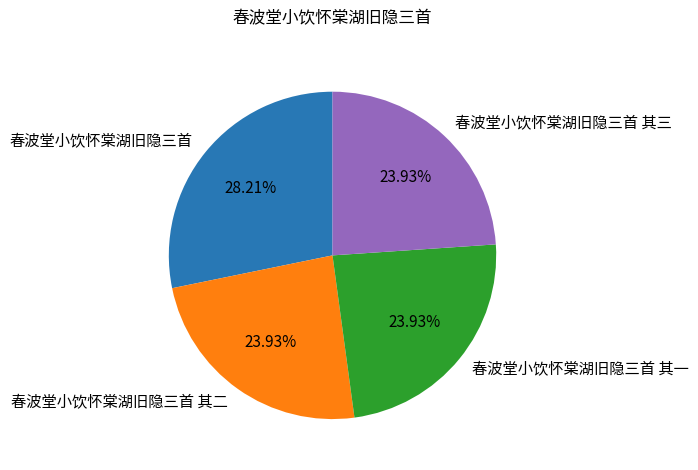

What is the largest slice in the pie chart?

春波堂小饮怀棠湖旧隐三首